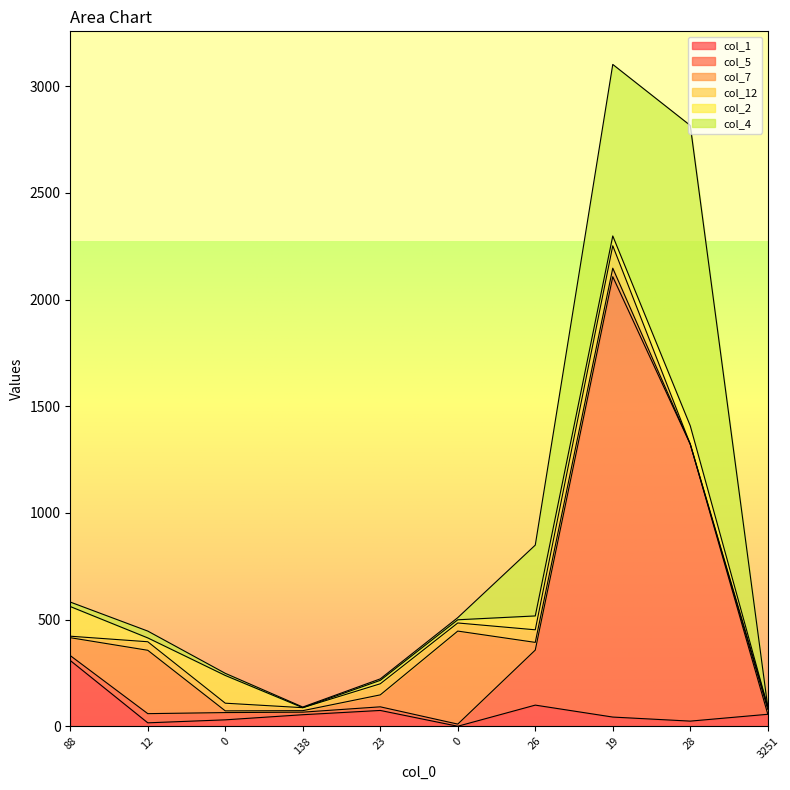

How many intersections are there between col_12 and col_2?

7